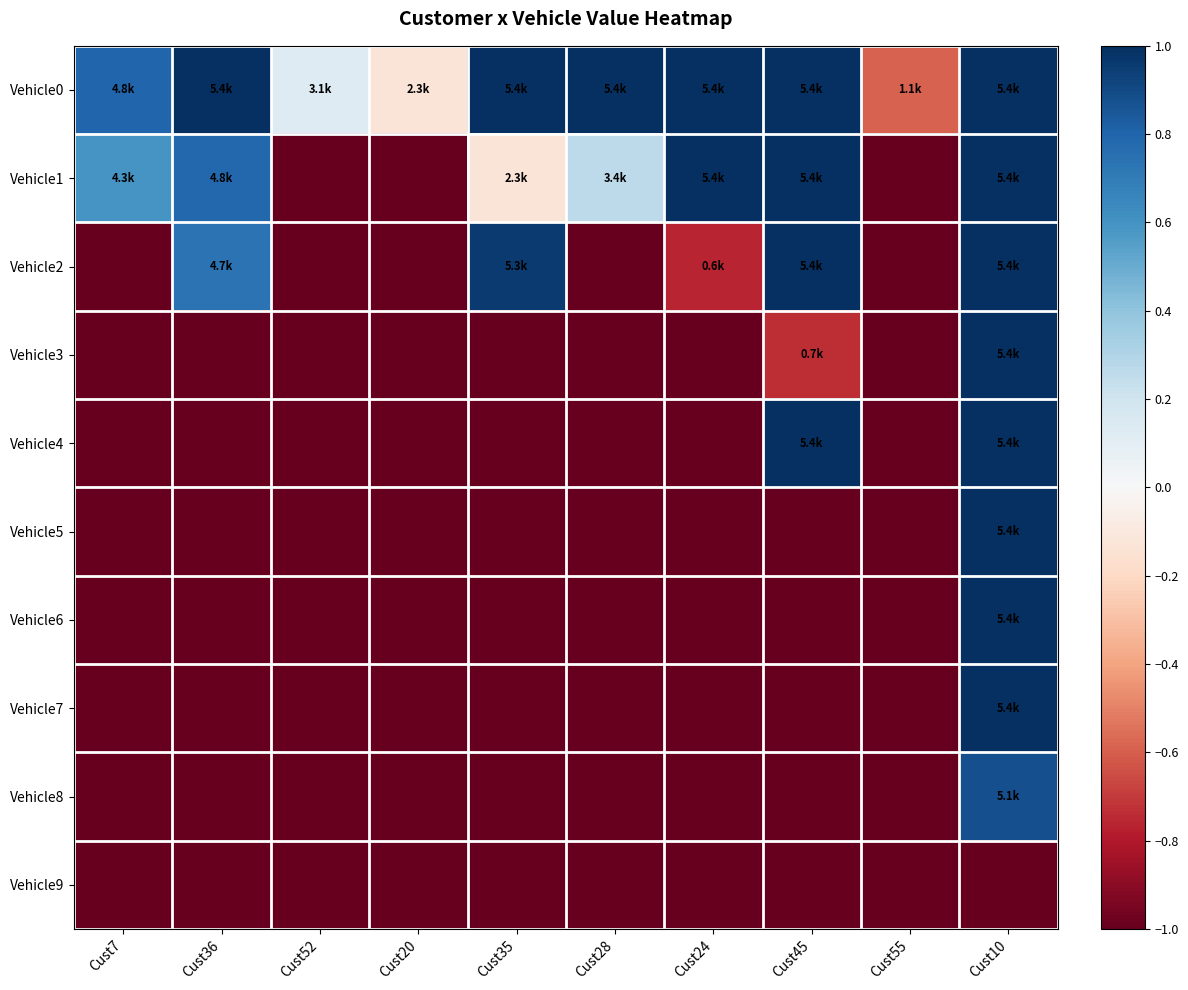

Reading right to left, list all the values displayed in this chart.

Vehicle0: Cust10=1.0	Cust55=-0.6	Cust45=1.0	Cust24=1.0	Cust28=1.0	Cust35=1.0	Cust20=-0.1	Cust52=0.1	Cust36=1.0	Cust7=0.8
Vehicle1: Cust10=1.0	Cust55=-1.0	Cust45=1.0	Cust24=1.0	Cust28=0.3	Cust35=-0.1	Cust20=-1.0	Cust52=-1.0	Cust36=0.8	Cust7=0.6
Vehicle2: Cust10=1.0	Cust55=-1.0	Cust45=1.0	Cust24=-0.8	Cust28=-1.0	Cust35=1.0	Cust20=-1.0	Cust52=-1.0	Cust36=0.7	Cust7=-1.0
Vehicle3: Cust10=1.0	Cust55=-1.0	Cust45=-0.7	Cust24=-1.0	Cust28=-1.0	Cust35=-1.0	Cust20=-1.0	Cust52=-1.0	Cust36=-1.0	Cust7=-1.0
Vehicle4: Cust10=1.0	Cust55=-1.0	Cust45=1.0	Cust24=-1.0	Cust28=-1.0	Cust35=-1.0	Cust20=-1.0	Cust52=-1.0	Cust36=-1.0	Cust7=-1.0
Vehicle5: Cust10=1.0	Cust55=-1.0	Cust45=-1.0	Cust24=-1.0	Cust28=-1.0	Cust35=-1.0	Cust20=-1.0	Cust52=-1.0	Cust36=-1.0	Cust7=-1.0
Vehicle6: Cust10=1.0	Cust55=-1.0	Cust45=-1.0	Cust24=-1.0	Cust28=-1.0	Cust35=-1.0	Cust20=-1.0	Cust52=-1.0	Cust36=-1.0	Cust7=-1.0
Vehicle7: Cust10=1.0	Cust55=-1.0	Cust45=-1.0	Cust24=-1.0	Cust28=-1.0	Cust35=-1.0	Cust20=-1.0	Cust52=-1.0	Cust36=-1.0	Cust7=-1.0
Vehicle8: Cust10=0.9	Cust55=-1.0	Cust45=-1.0	Cust24=-1.0	Cust28=-1.0	Cust35=-1.0	Cust20=-1.0	Cust52=-1.0	Cust36=-1.0	Cust7=-1.0
Vehicle9: Cust10=-1.0	Cust55=-1.0	Cust45=-1.0	Cust24=-1.0	Cust28=-1.0	Cust35=-1.0	Cust20=-1.0	Cust52=-1.0	Cust36=-1.0	Cust7=-1.0